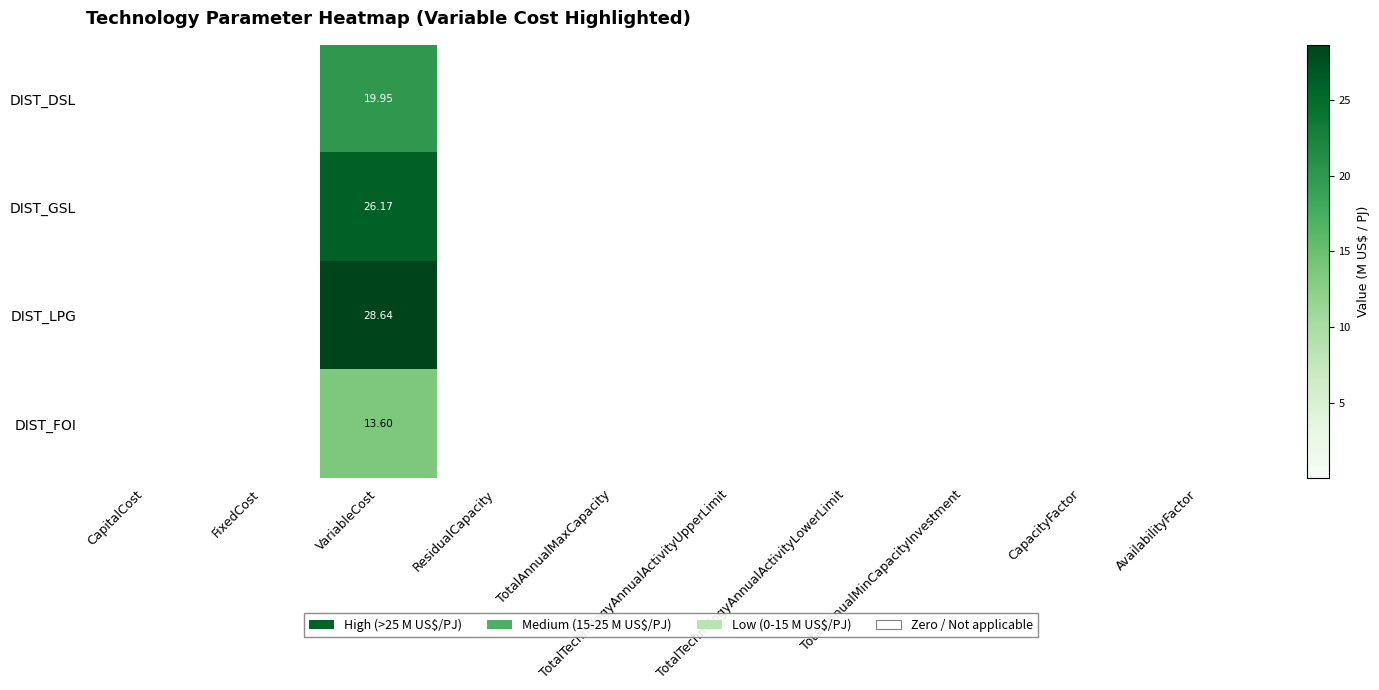

What is the highest value of the DIST_LPG series?

28.6